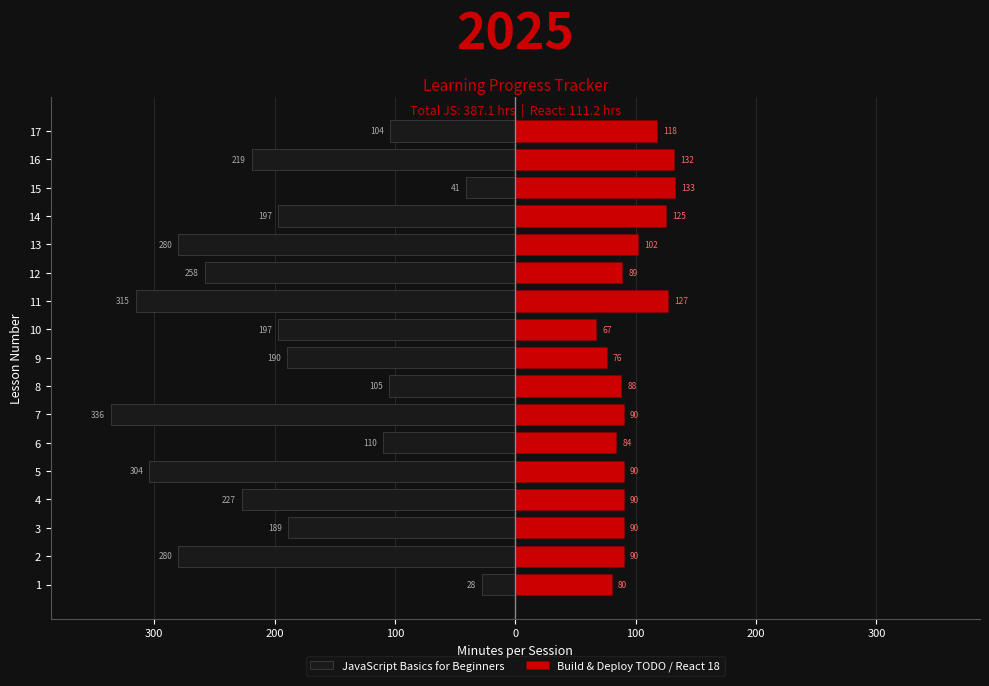

Reading left to right, list all the values displayed in this chart.

JavaScript Basics for Beginners: -28	-280	-189	-227	-304	-110	-336	-105	-190	-197	-315	-258	-280	-197	-41	-219	-104
Build & Deploy TODO / React 18: 80	90	90	90	90	84	90	88	76	67	127	89	102	125	133	132	118